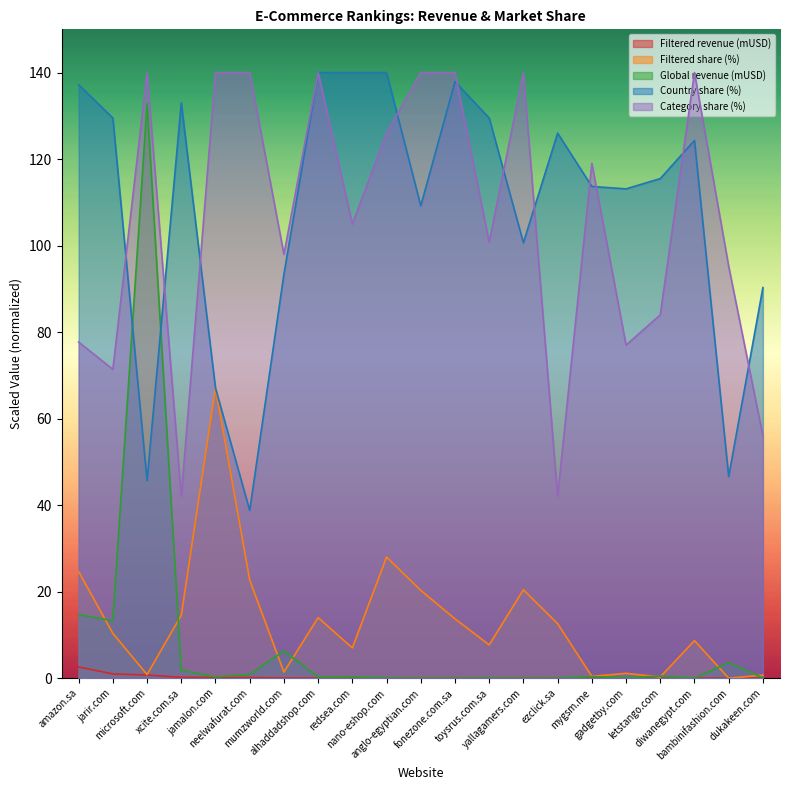

Which has a higher value, dukakeen.com or xcite.com.sa?

xcite.com.sa